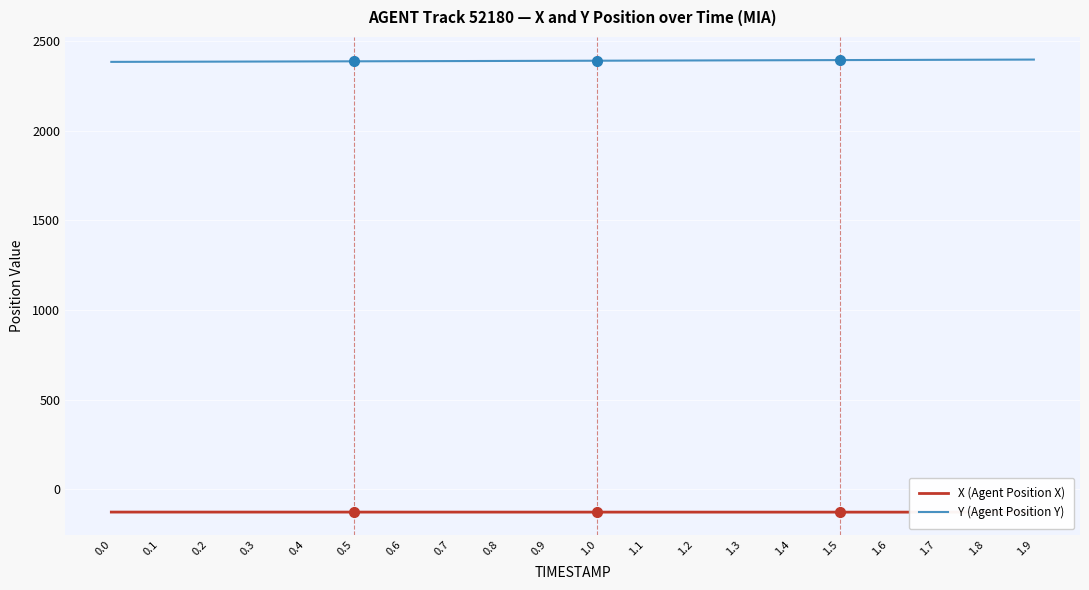

At which category is the sum across all series the highest?

1.9